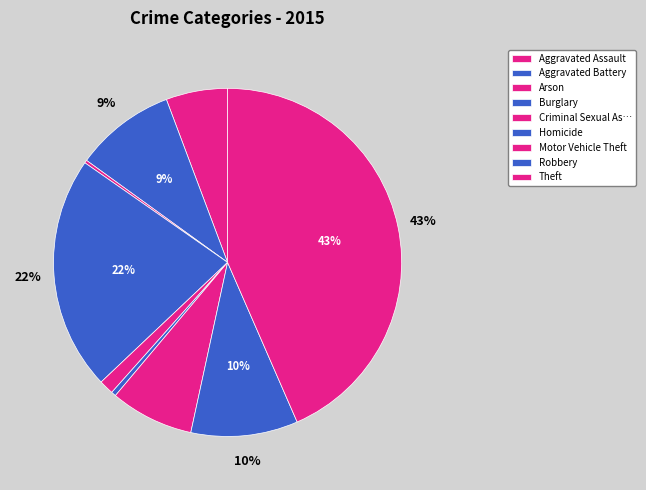

To the nearest percent, what is the difference between the largest and smallest slice percentages?

43%